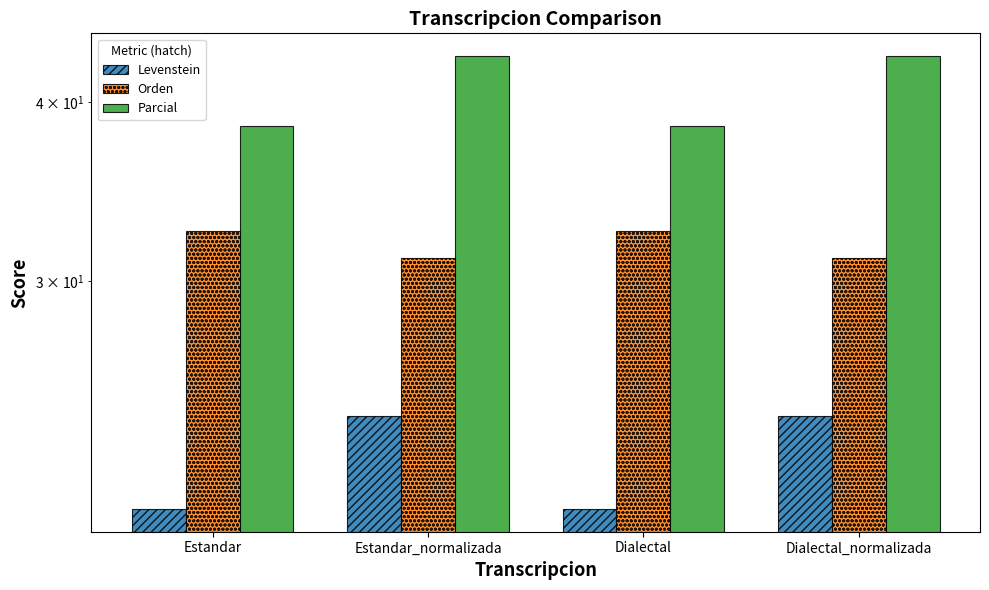

Which series has the widest spread of values?

Parcial